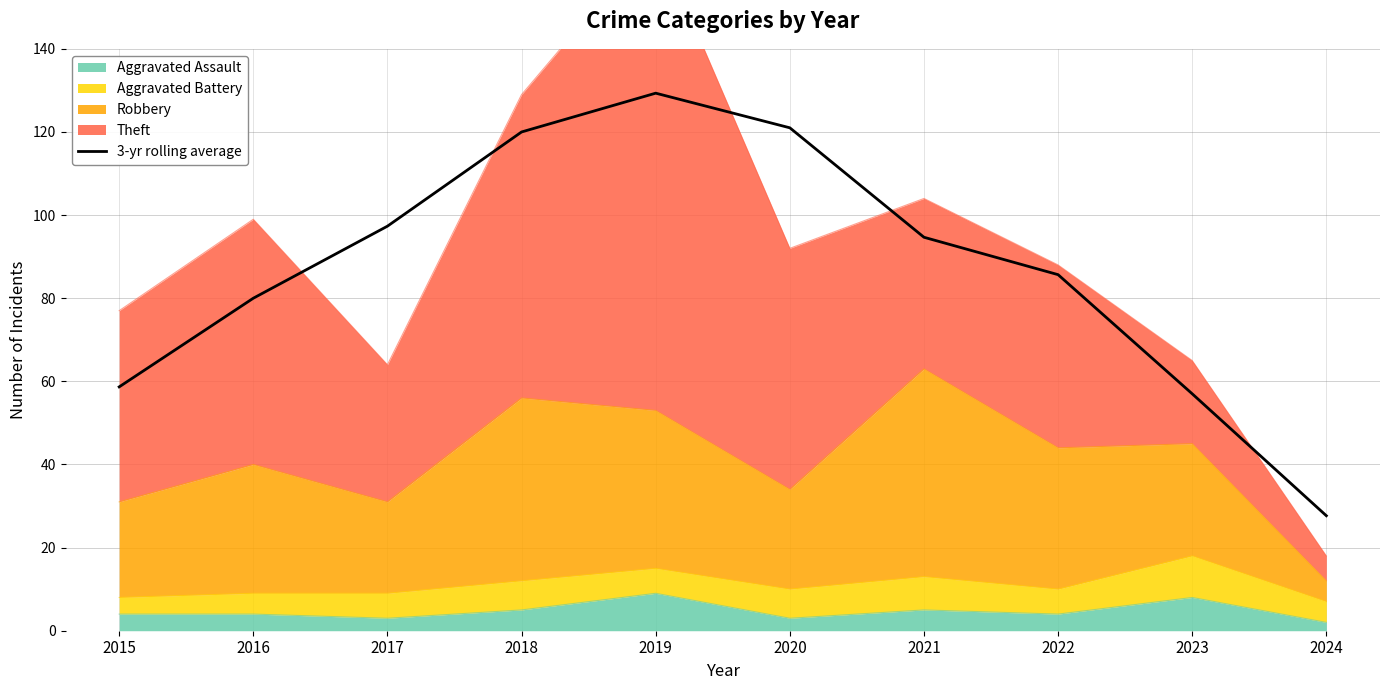

Is it true that the value at 2016 is 25.7?

False